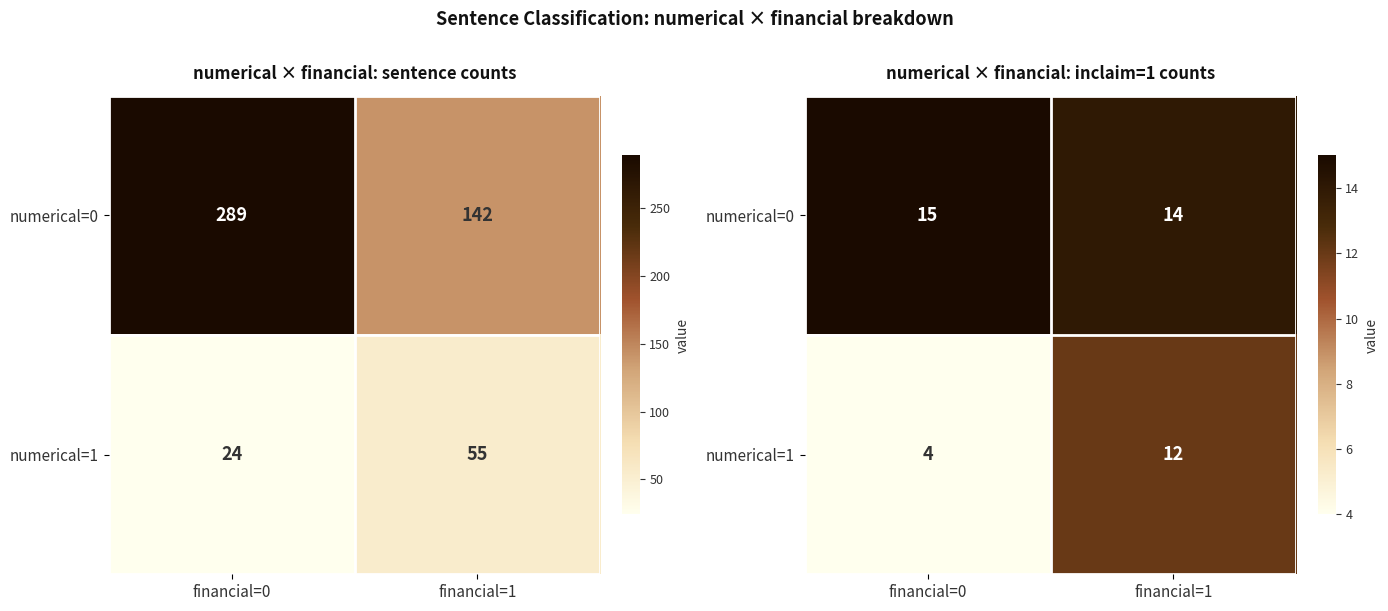

List the series in order of their peak value, highest first.

numerical=0, numerical=1